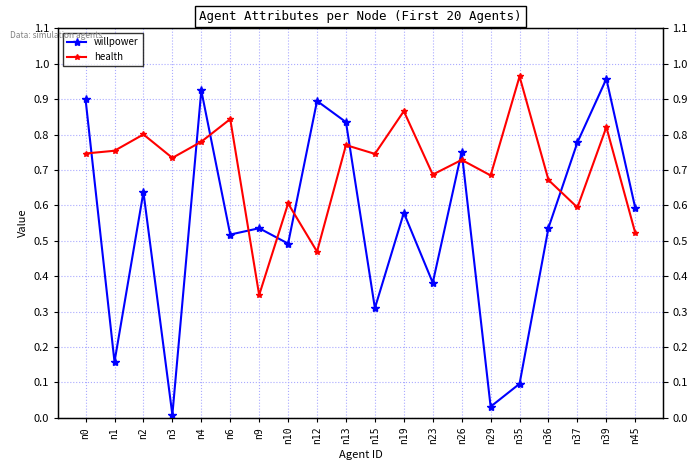

In health, how many points are higher than both neighbors (excluding endpoints)?

8